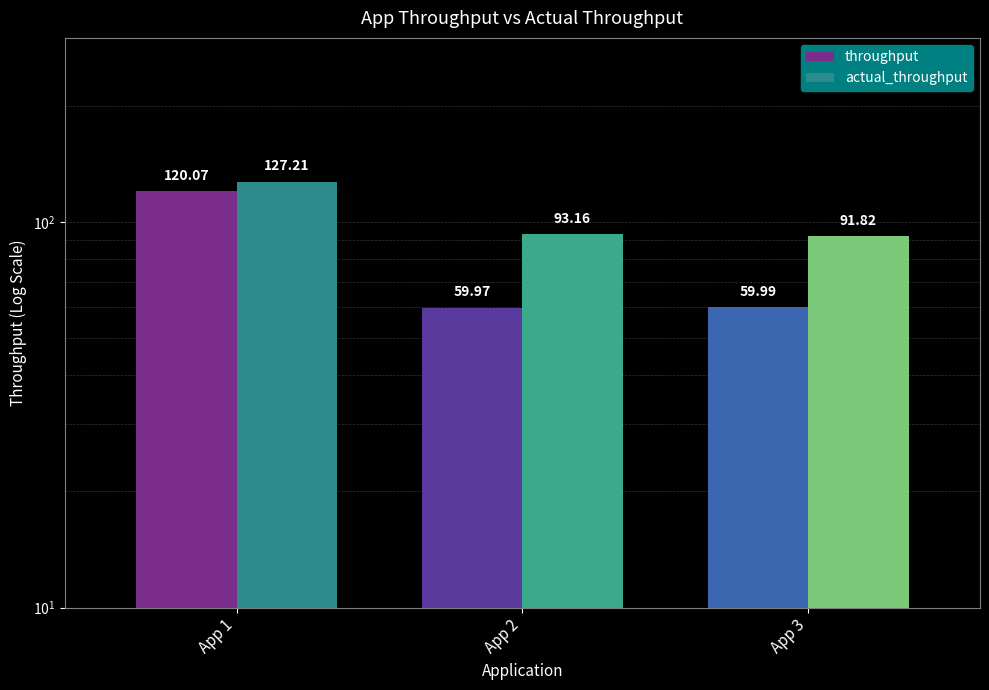

List the series in order of their peak value, highest first.

actual_throughput, throughput